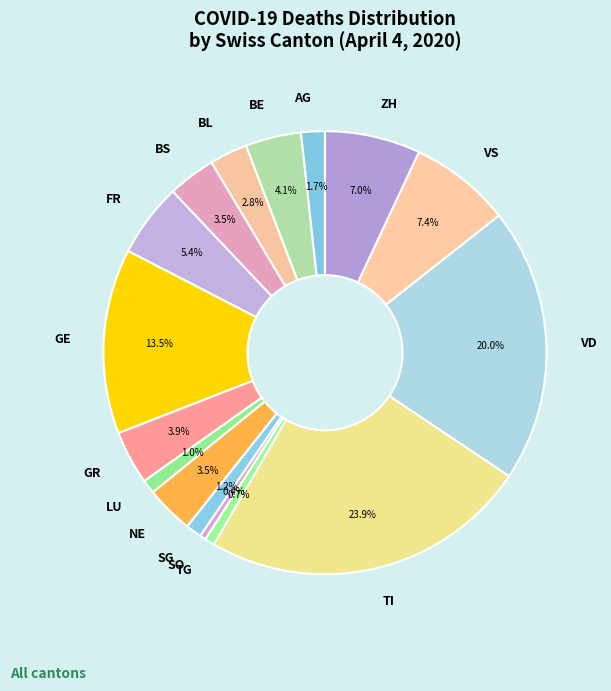

What is the ratio of the value at BS to the value at VS?

0.5